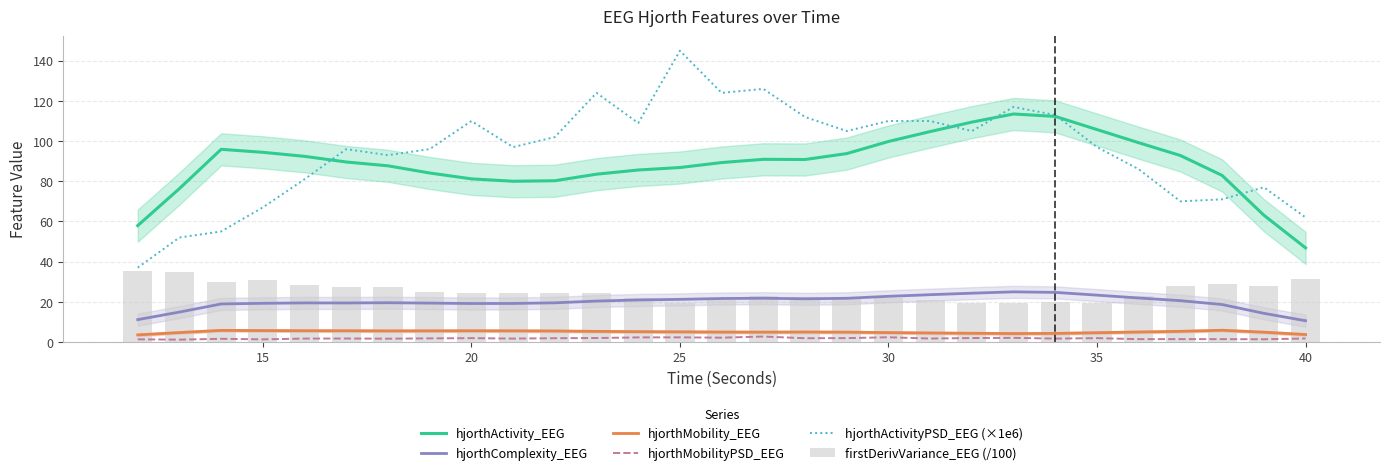

Is the value of hjorthActivityPSD_EEG (×1e6) at 25 greater than the value of hjorthComplexity_EEG at 40?

Yes